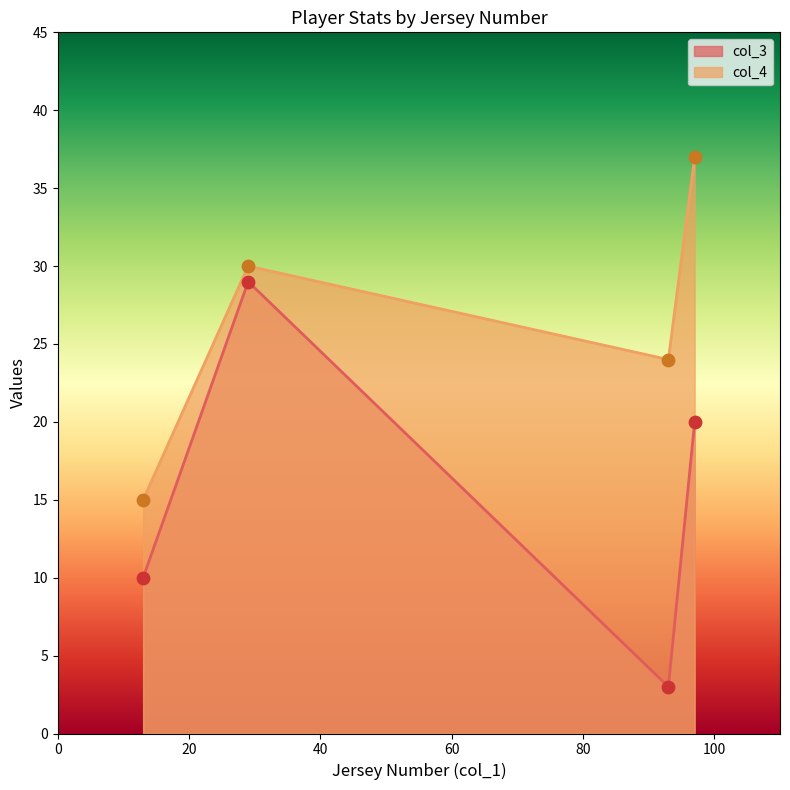

Which series has the widest spread of Y values?

col_3